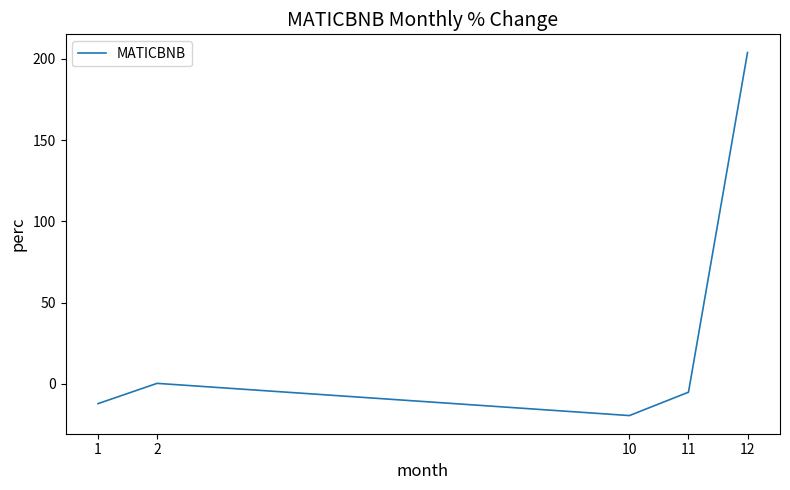

What is the change in value from 2 to 12?

+203.5